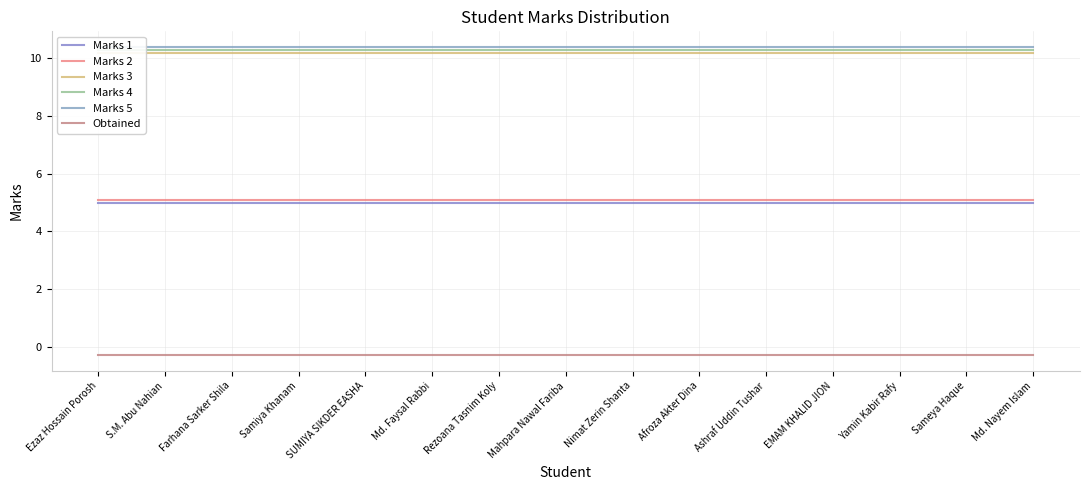

What is the lowest value of the Marks 3 series?

10.2